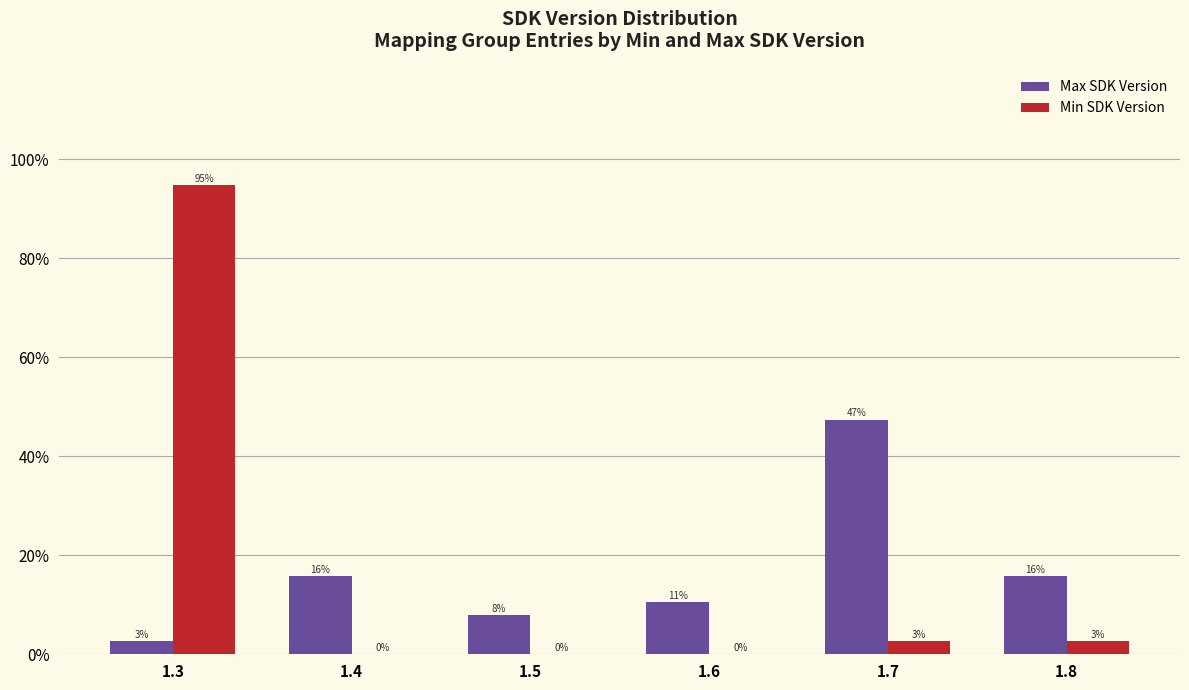

What is the value of the Min SDK Version bar at the 6th from the left?

2.6